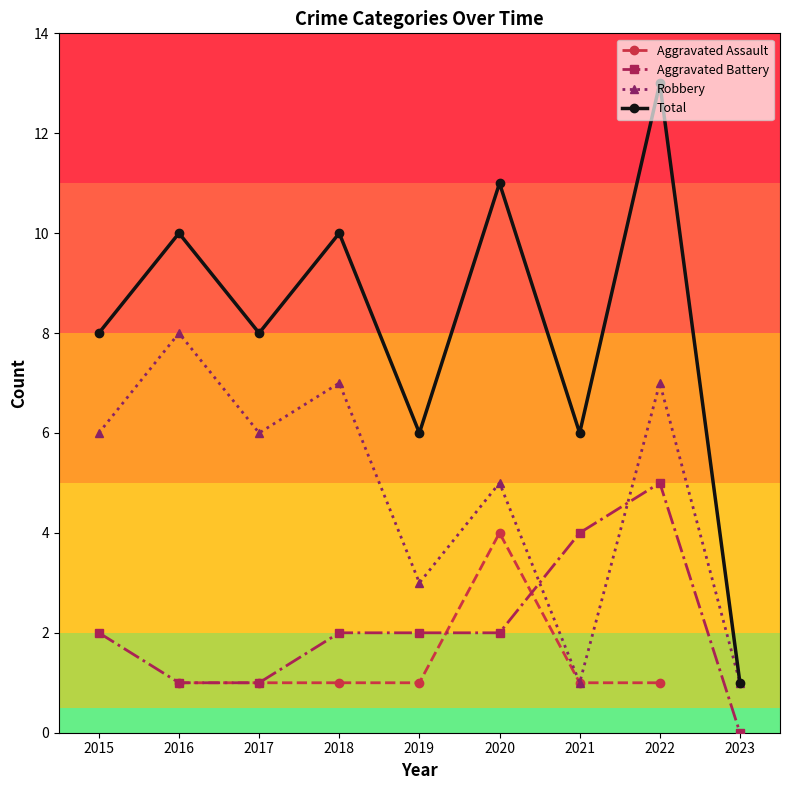

At which category does Aggravated Battery reach its first local peak?

2022